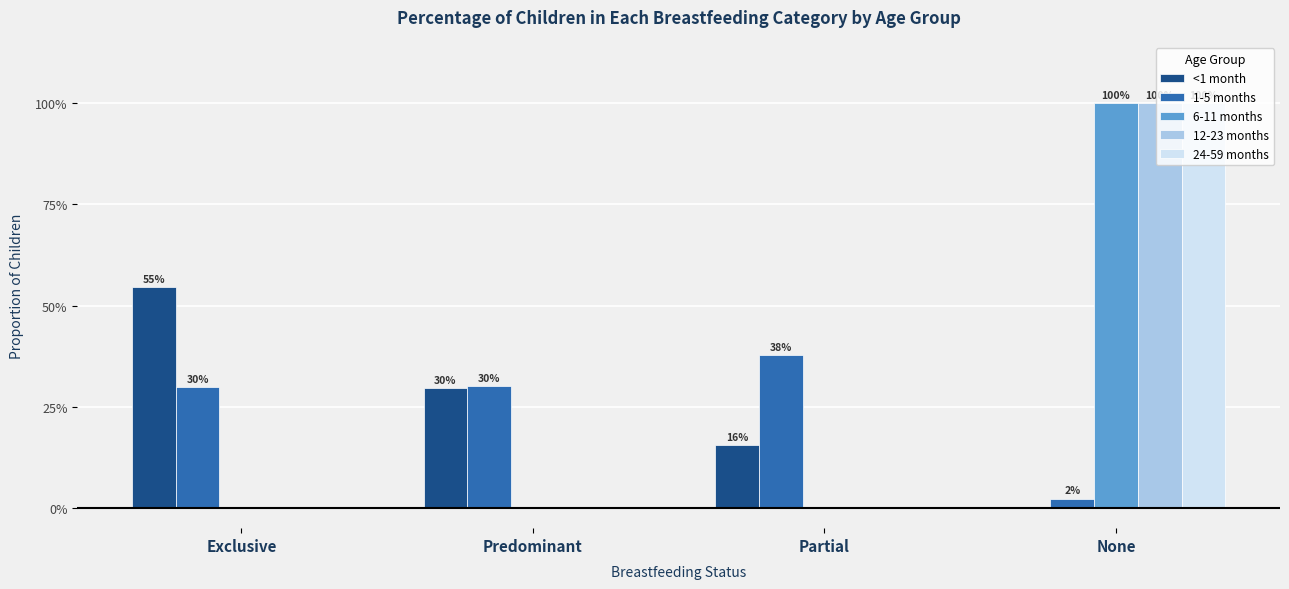

What is the label of the 3rd bar from the right?

Predominant